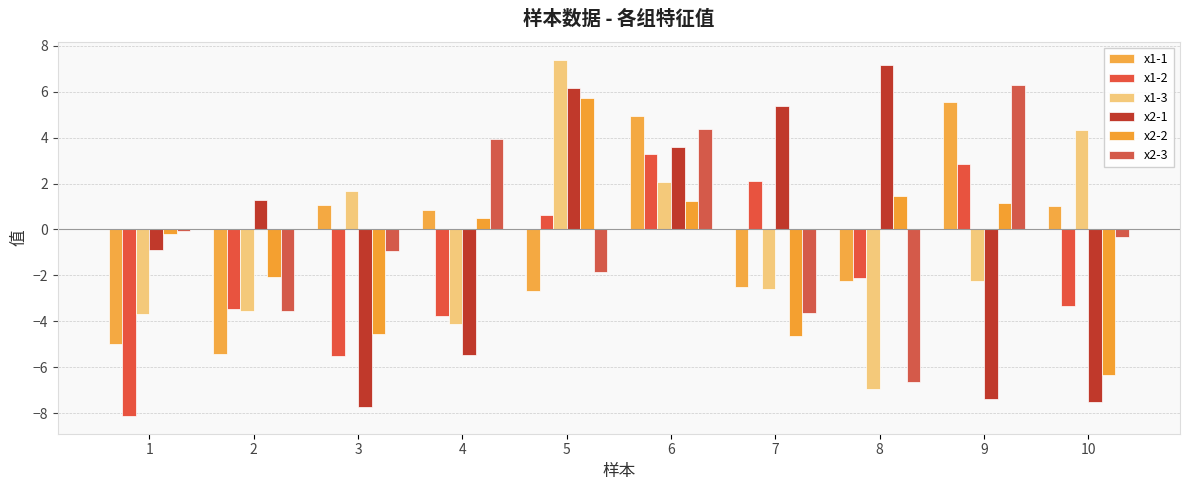

How many distinct data groups are displayed?

6